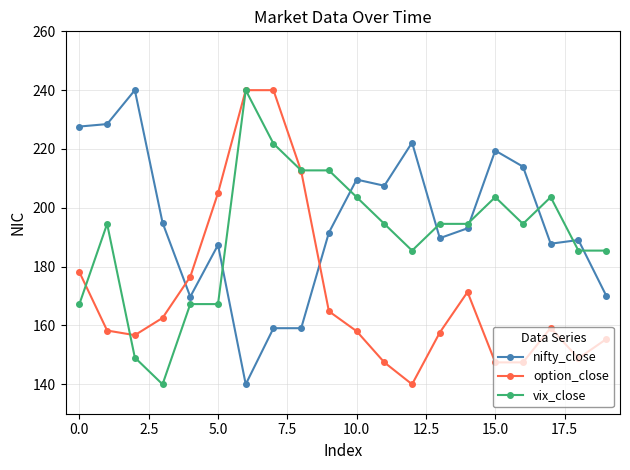

What is the highest value of the option_close series?

240.0